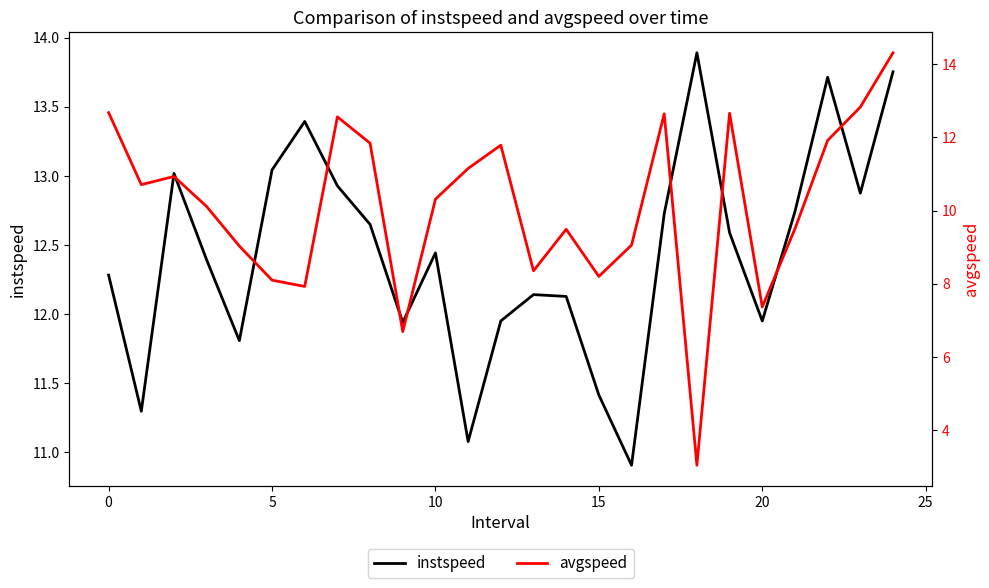

What are all the series names shown in the legend?

instspeed, avgspeed